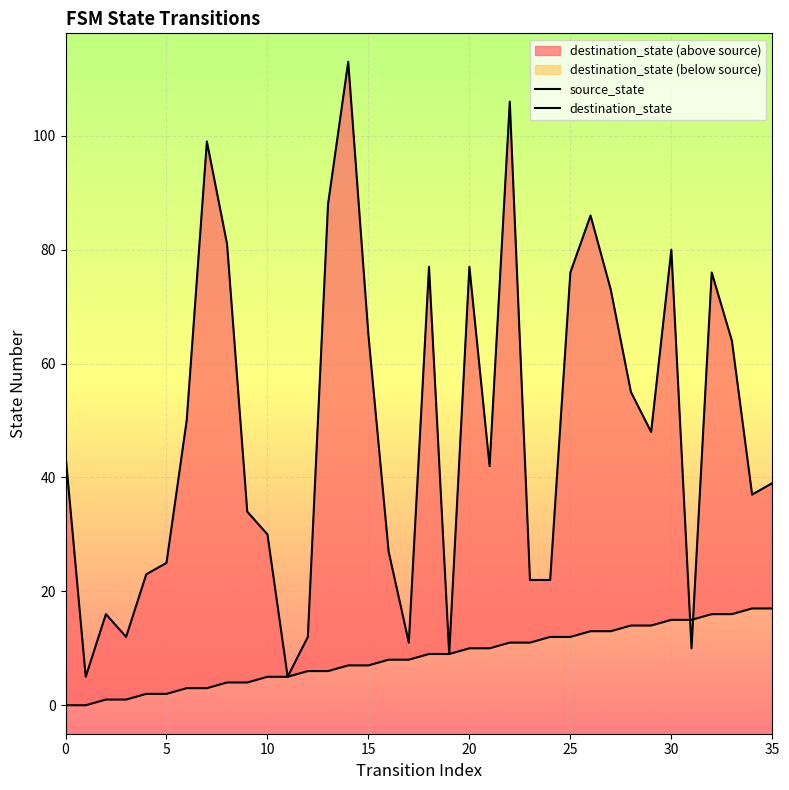

Does the chart display data point markers on the line(s)?

No